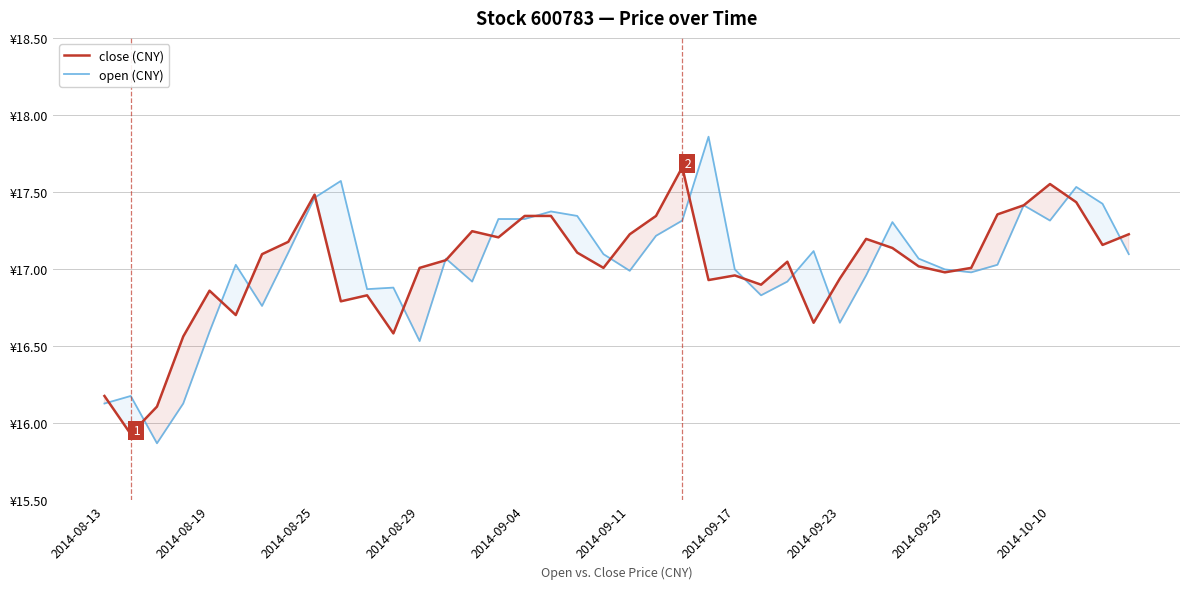

Is it true that close (CNY) equals 17.0 at 2014-09-17?

True